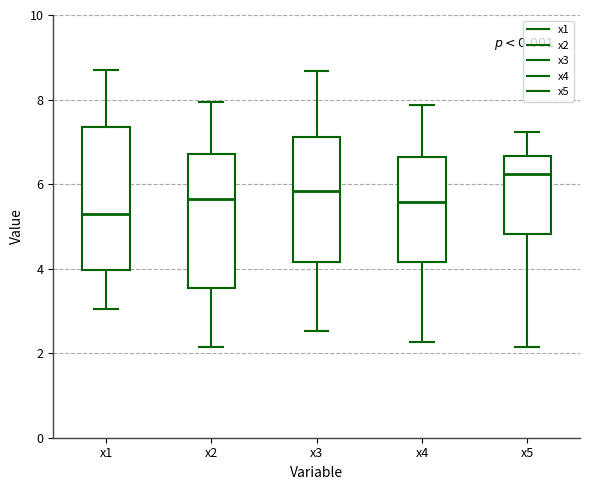

Which box is the tallest, from its lower edge to its upper edge?

x1